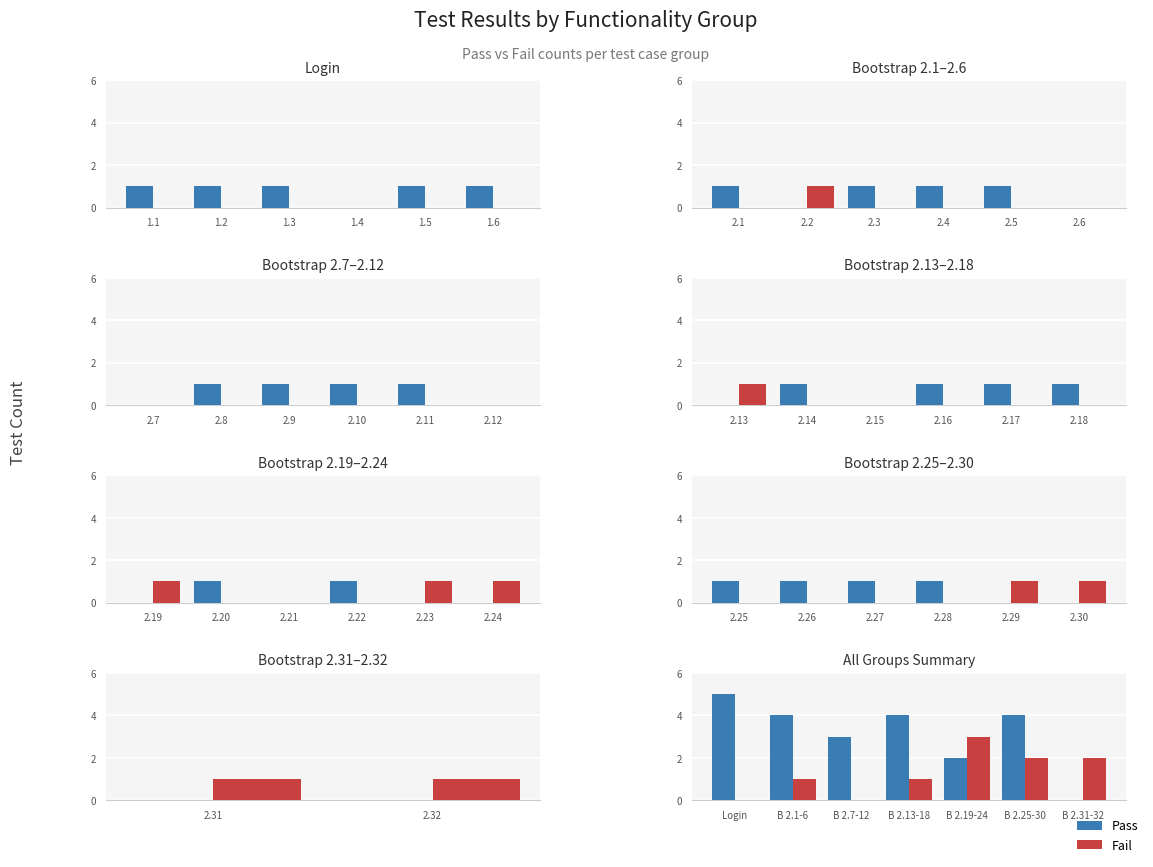

What is the difference between the highest and lowest values at B 2.31-32?

2